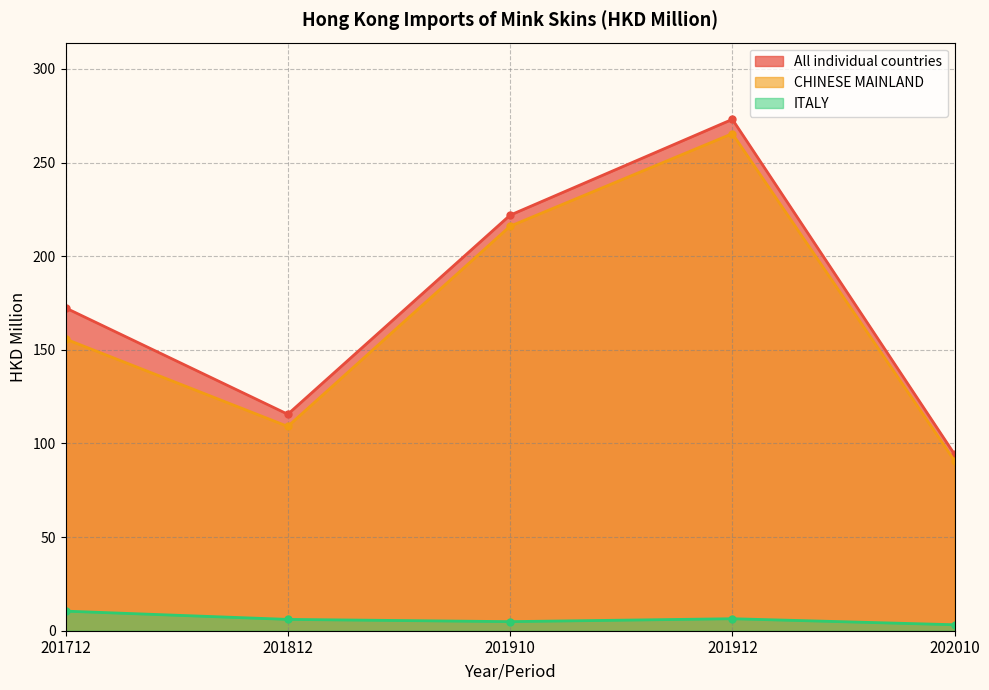

List the series in order of their peak value, highest first.

All individual countries, CHINESE MAINLAND, ITALY